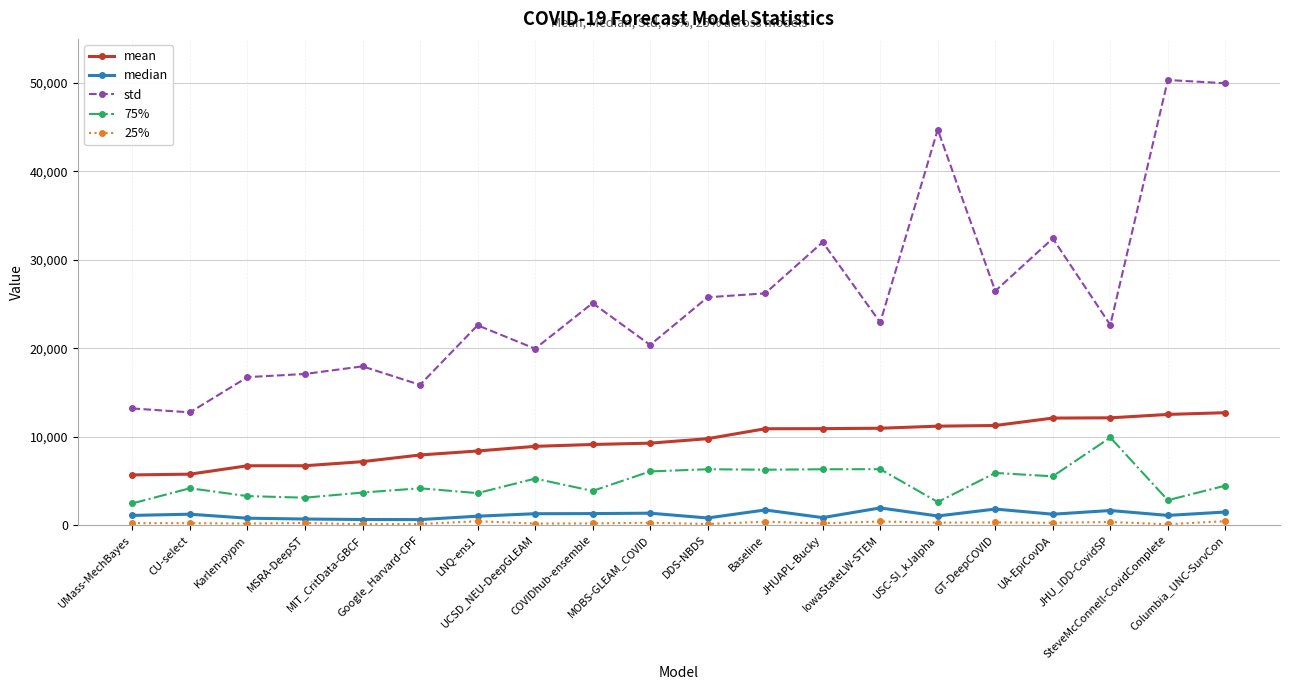

What is the difference between the maximum and second lowest values in the mean series?

6955.3